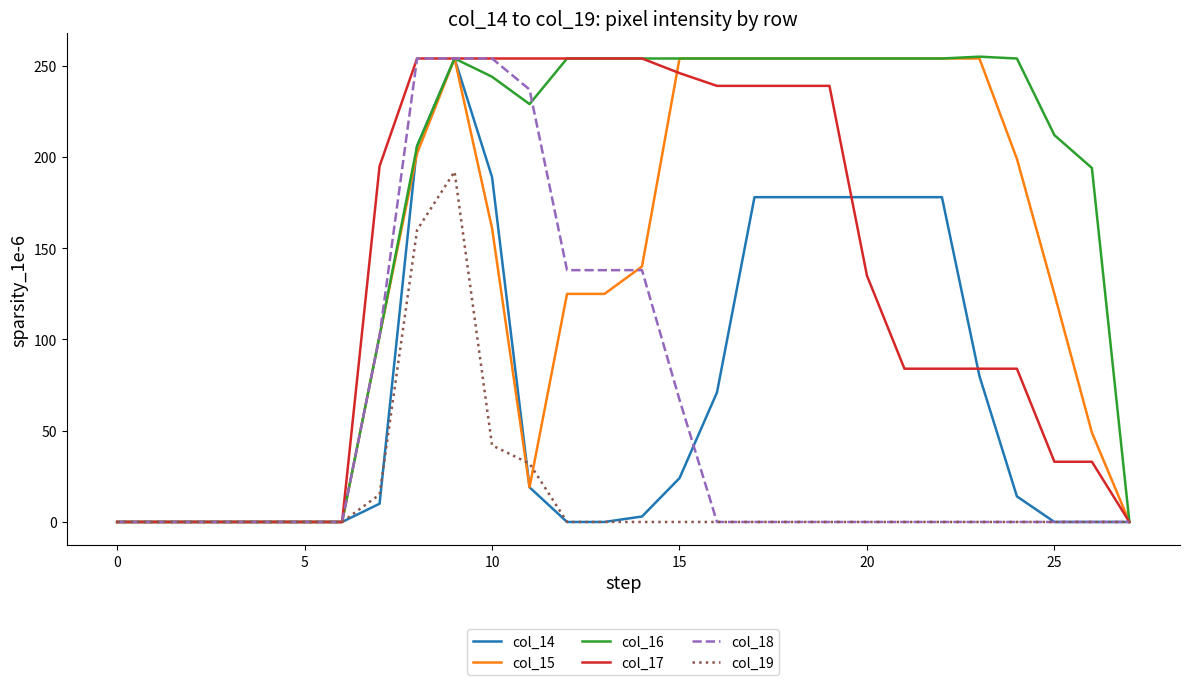

What are all the series names shown in the legend?

col_14, col_15, col_16, col_17, col_18, col_19